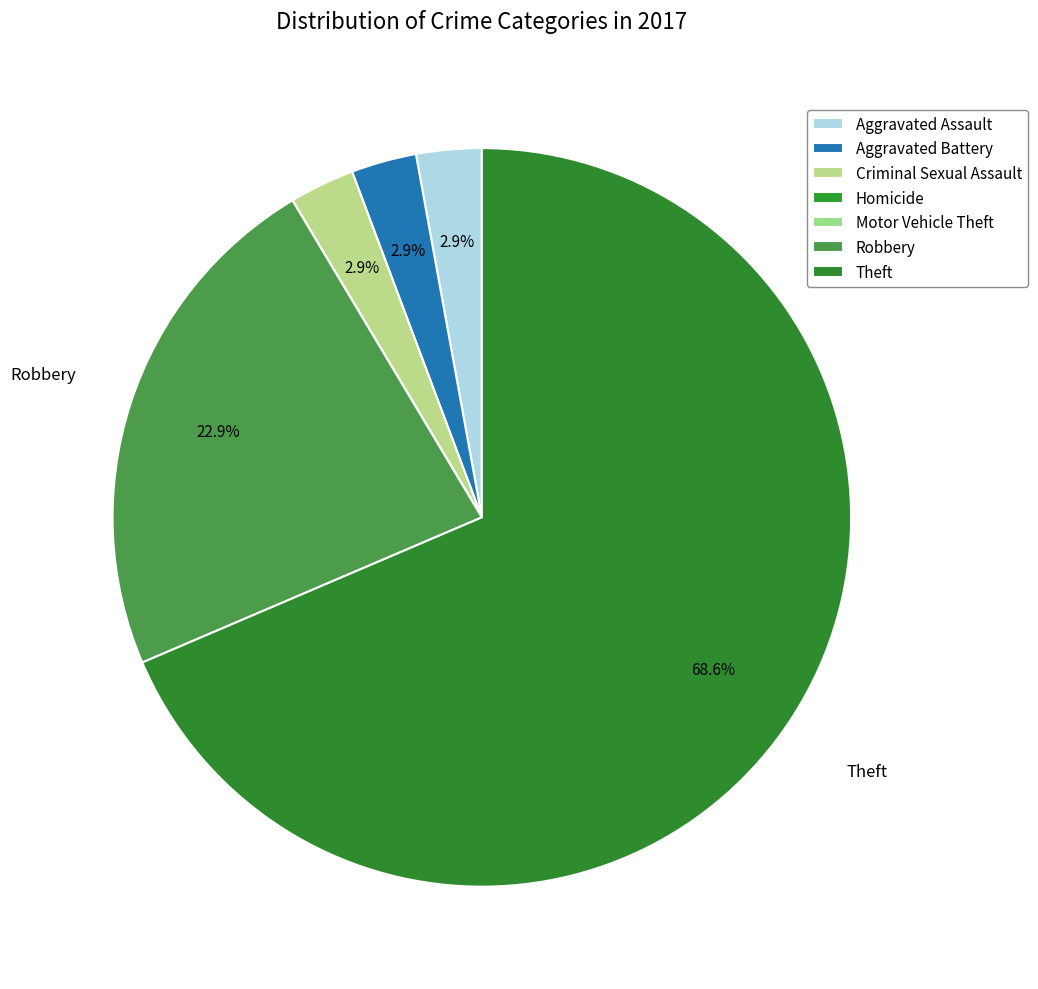

To the nearest percent, what is the difference between the largest and smallest slice percentages?

69%